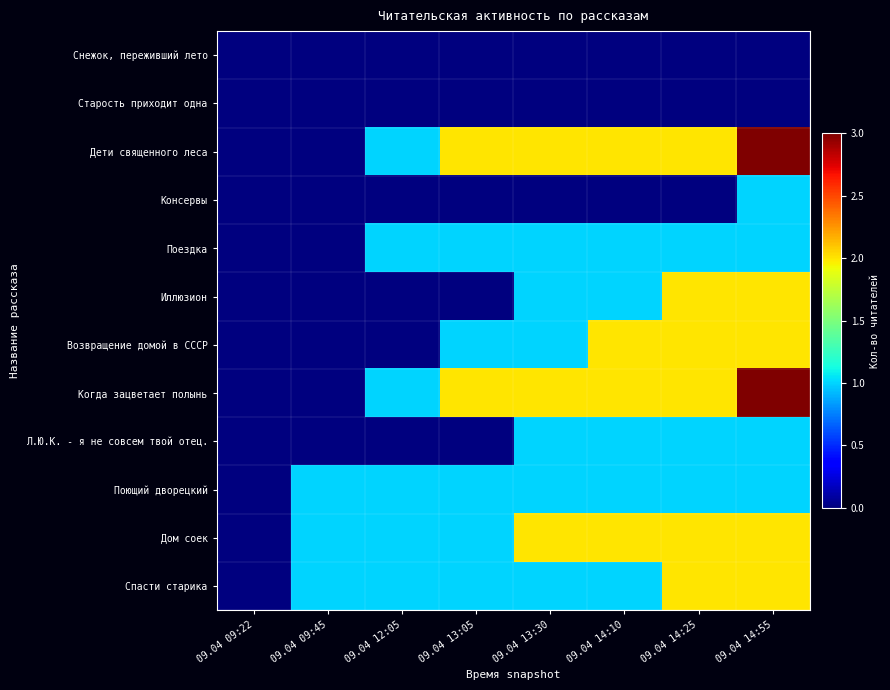

Reading right to left, list all the values displayed in this chart.

Снежок, переживший лето: 09.04 14:55=0	09.04 14:25=0	09.04 14:10=0	09.04 13:30=0	09.04 13:05=0	09.04 12:05=0	09.04 09:45=0	09.04 09:22=0
Старость приходит одна: 09.04 14:55=0	09.04 14:25=0	09.04 14:10=0	09.04 13:30=0	09.04 13:05=0	09.04 12:05=0	09.04 09:45=0	09.04 09:22=0
Дети священного леса: 09.04 14:55=3	09.04 14:25=2	09.04 14:10=2	09.04 13:30=2	09.04 13:05=2	09.04 12:05=1	09.04 09:45=0	09.04 09:22=0
Консервы: 09.04 14:55=1	09.04 14:25=0	09.04 14:10=0	09.04 13:30=0	09.04 13:05=0	09.04 12:05=0	09.04 09:45=0	09.04 09:22=0
Поездка: 09.04 14:55=1	09.04 14:25=1	09.04 14:10=1	09.04 13:30=1	09.04 13:05=1	09.04 12:05=1	09.04 09:45=0	09.04 09:22=0
Иллюзион: 09.04 14:55=2	09.04 14:25=2	09.04 14:10=1	09.04 13:30=1	09.04 13:05=0	09.04 12:05=0	09.04 09:45=0	09.04 09:22=0
Возвращение домой в СССР: 09.04 14:55=2	09.04 14:25=2	09.04 14:10=2	09.04 13:30=1	09.04 13:05=1	09.04 12:05=0	09.04 09:45=0	09.04 09:22=0
Когда зацветает полынь: 09.04 14:55=3	09.04 14:25=2	09.04 14:10=2	09.04 13:30=2	09.04 13:05=2	09.04 12:05=1	09.04 09:45=0	09.04 09:22=0
Л.Ю.К. - я не совсем твой отец.: 09.04 14:55=1	09.04 14:25=1	09.04 14:10=1	09.04 13:30=1	09.04 13:05=0	09.04 12:05=0	09.04 09:45=0	09.04 09:22=0
Поющий дворецкий: 09.04 14:55=1	09.04 14:25=1	09.04 14:10=1	09.04 13:30=1	09.04 13:05=1	09.04 12:05=1	09.04 09:45=1	09.04 09:22=0
Дом соек: 09.04 14:55=2	09.04 14:25=2	09.04 14:10=2	09.04 13:30=2	09.04 13:05=1	09.04 12:05=1	09.04 09:45=1	09.04 09:22=0
Спасти старика: 09.04 14:55=2	09.04 14:25=2	09.04 14:10=1	09.04 13:30=1	09.04 13:05=1	09.04 12:05=1	09.04 09:45=1	09.04 09:22=0